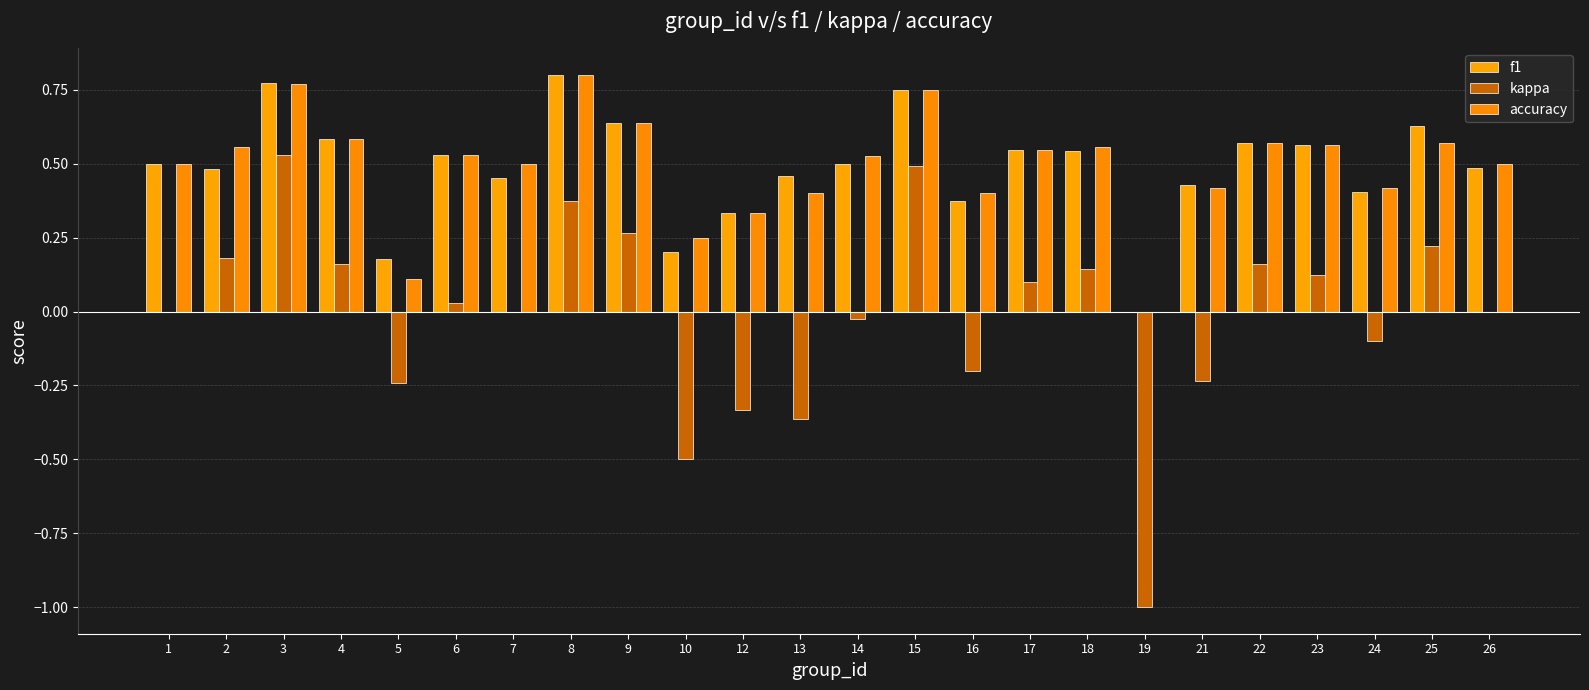

Where is kappa nearest to the value 0?

1